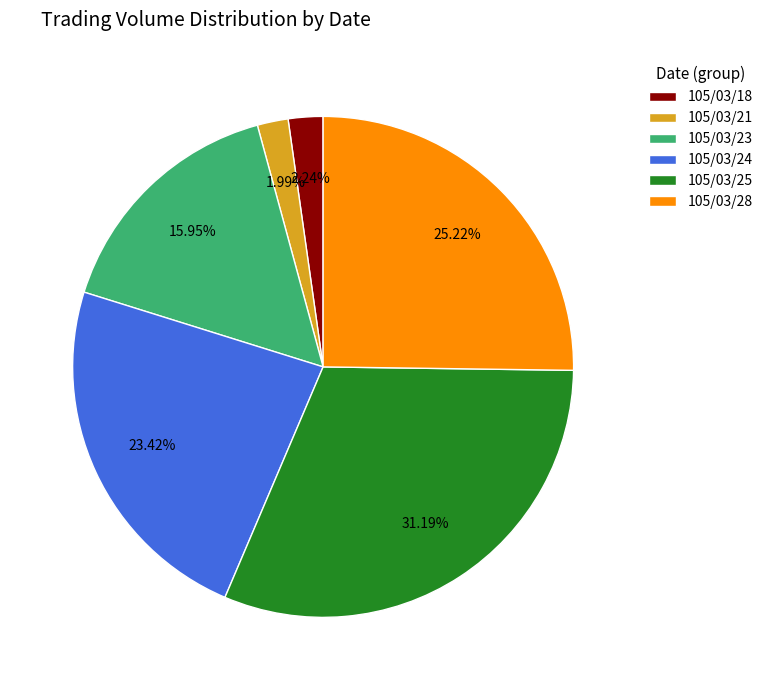

Which has a higher value, 105/03/24 or 105/03/21?

105/03/24